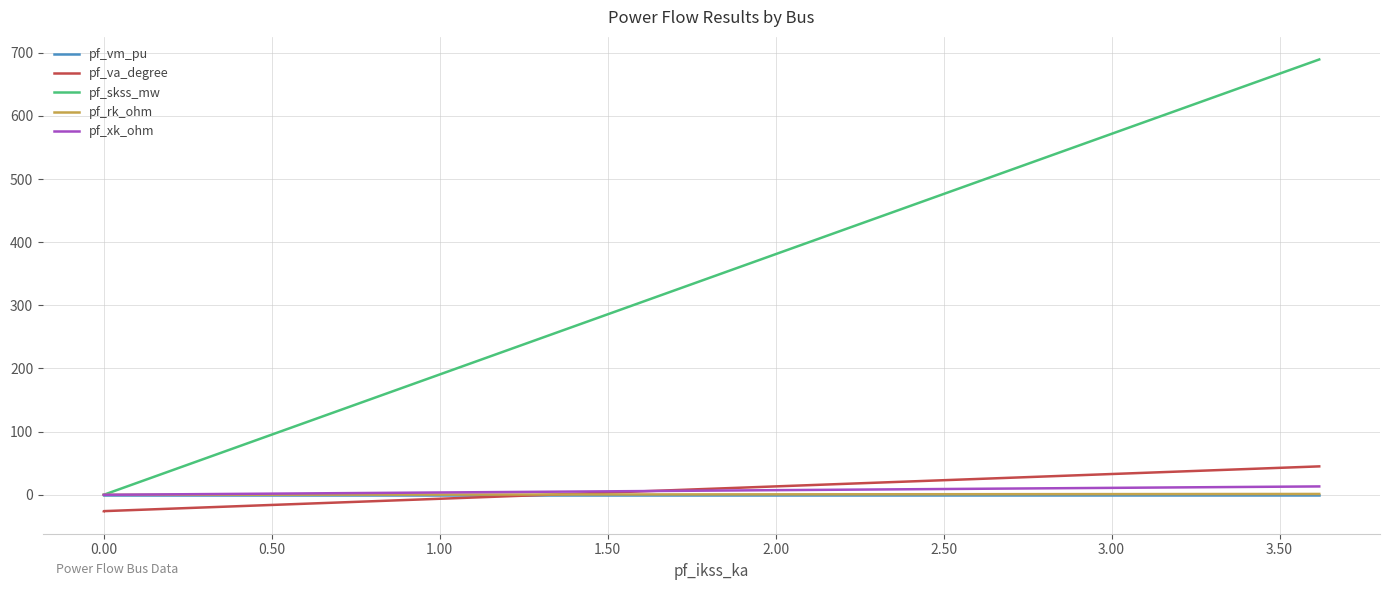

Which series has the widest spread of values?

pf_skss_mw